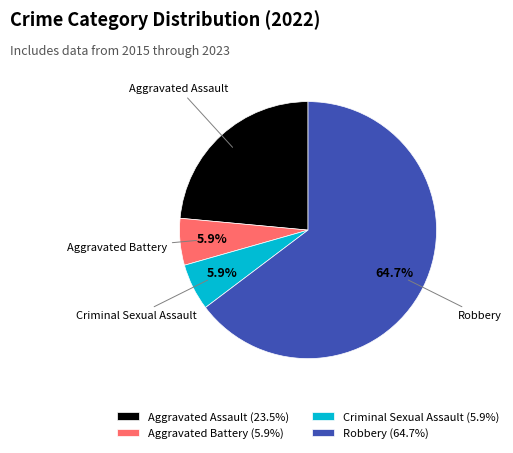

What is the total percentage of Aggravated Assault and Aggravated Battery?

29.4%